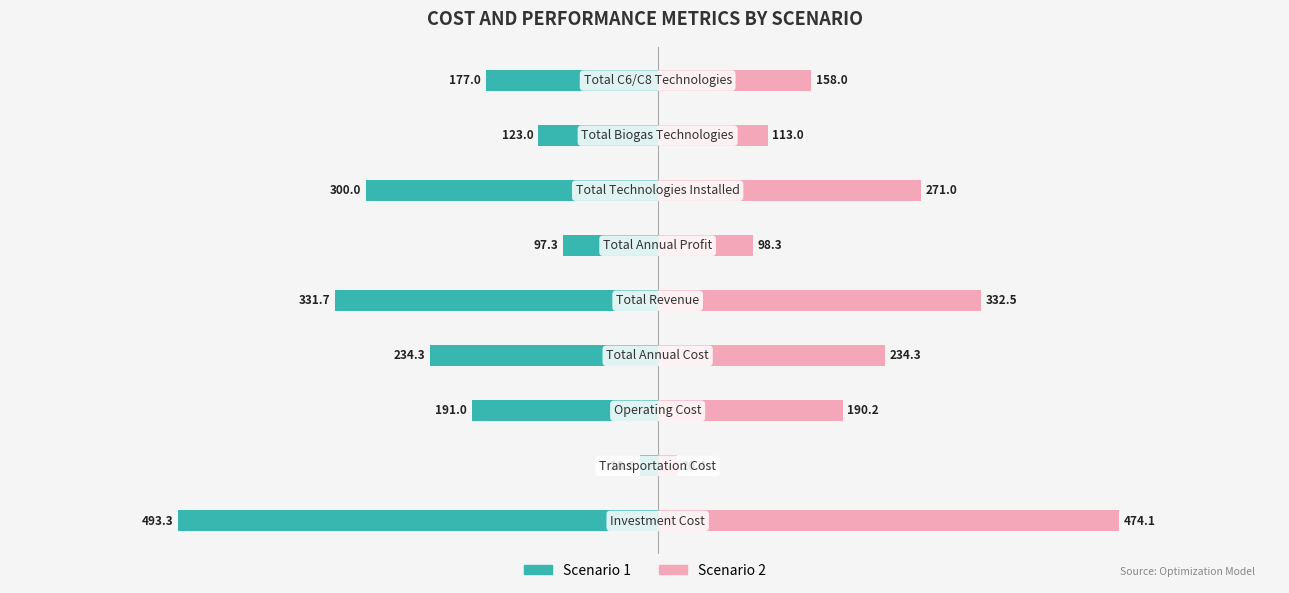

At how many categories does at least one series exceed -463?

9